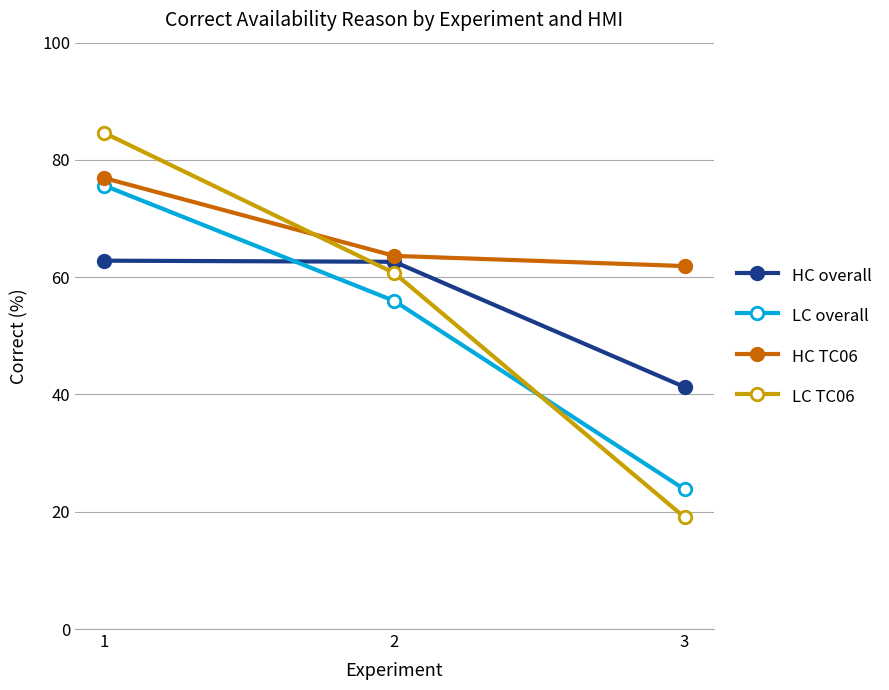

At which category does the chart reach its peak across all series?

1